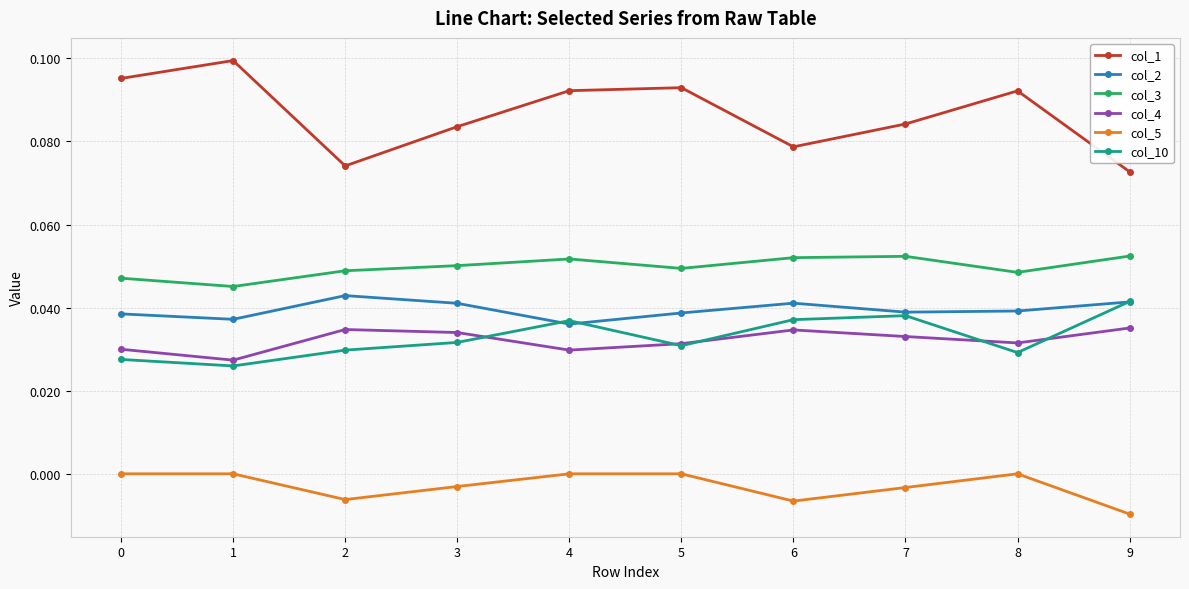

True or false: col_4 and col_1 cross at least once.

False